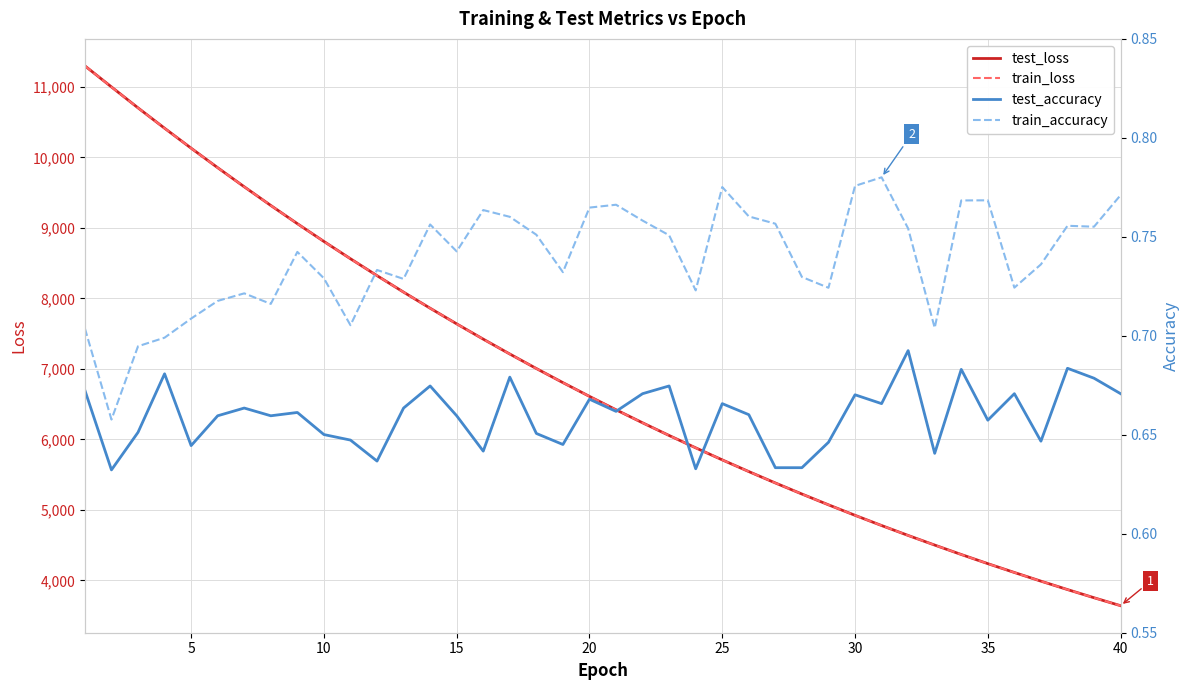

Rank the series by their maximum value, from lowest to highest.

test_accuracy, train_accuracy, train_loss, test_loss